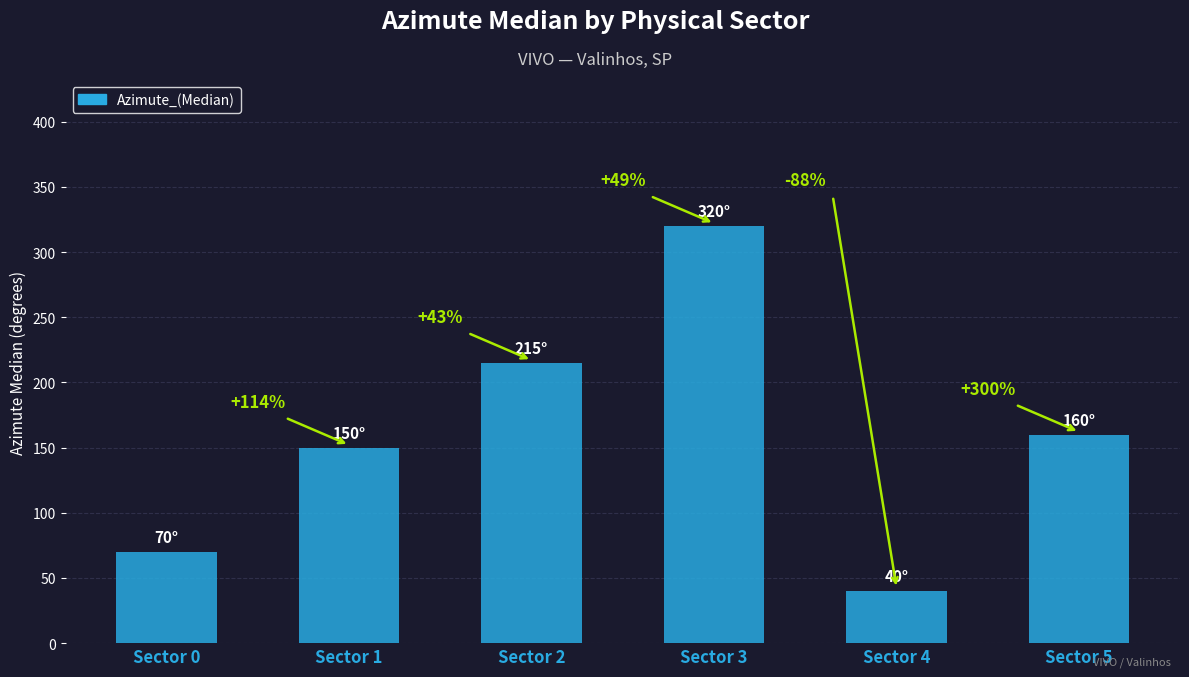

What is the average value?

159